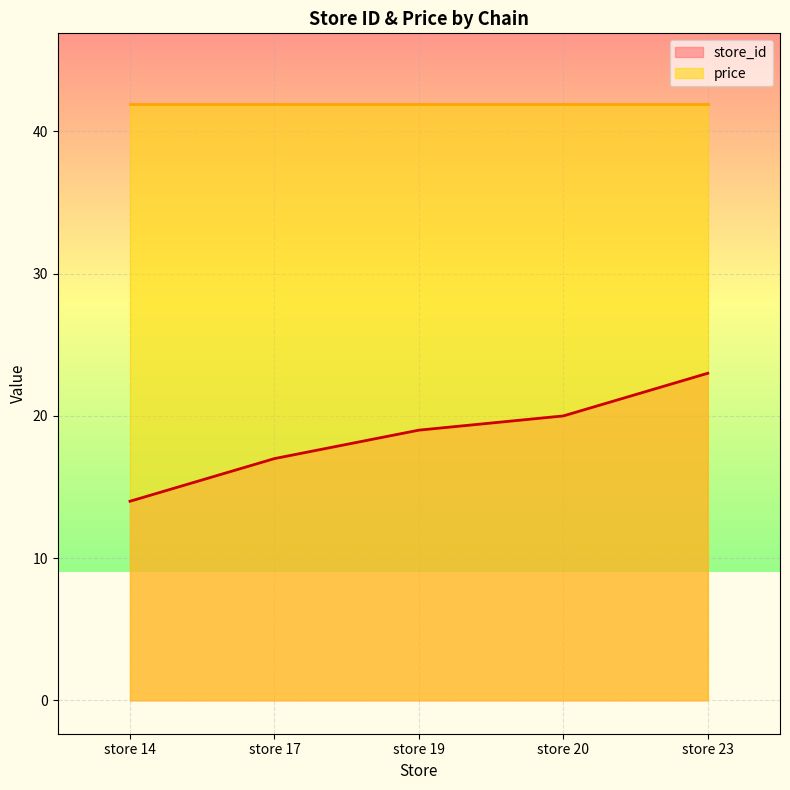

Count the values in the range 17 to 20.

3